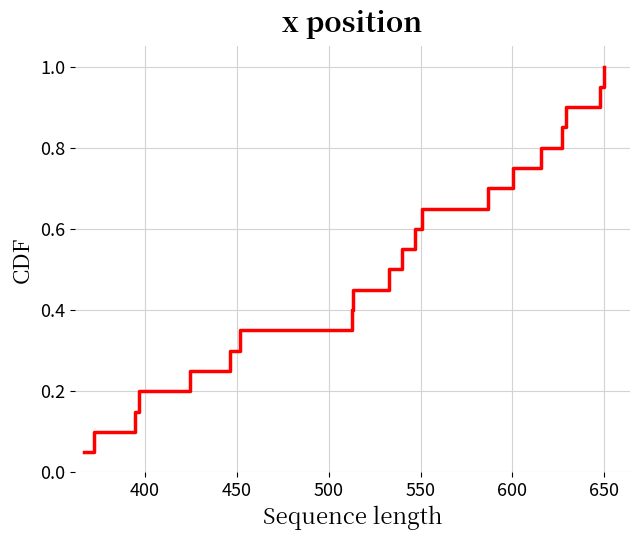

What is the maximum value shown in the chart?

1.0